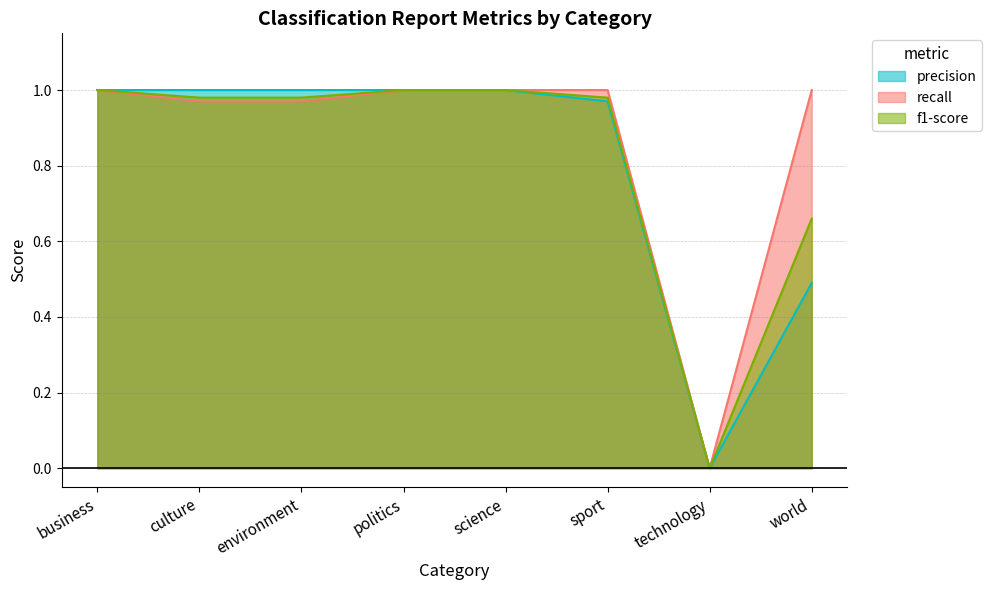

Reading right to left, what are all the values shown in this chart?

precision: world=0.5	technology=0.0	sport=1.0	science=1.0	politics=1.0	environment=1.0	culture=1.0	business=1.0
recall: world=1.0	technology=0.0	sport=1.0	science=1.0	politics=1.0	environment=1.0	culture=1.0	business=1.0
f1-score: world=0.7	technology=0.0	sport=1.0	science=1.0	politics=1.0	environment=1.0	culture=1.0	business=1.0